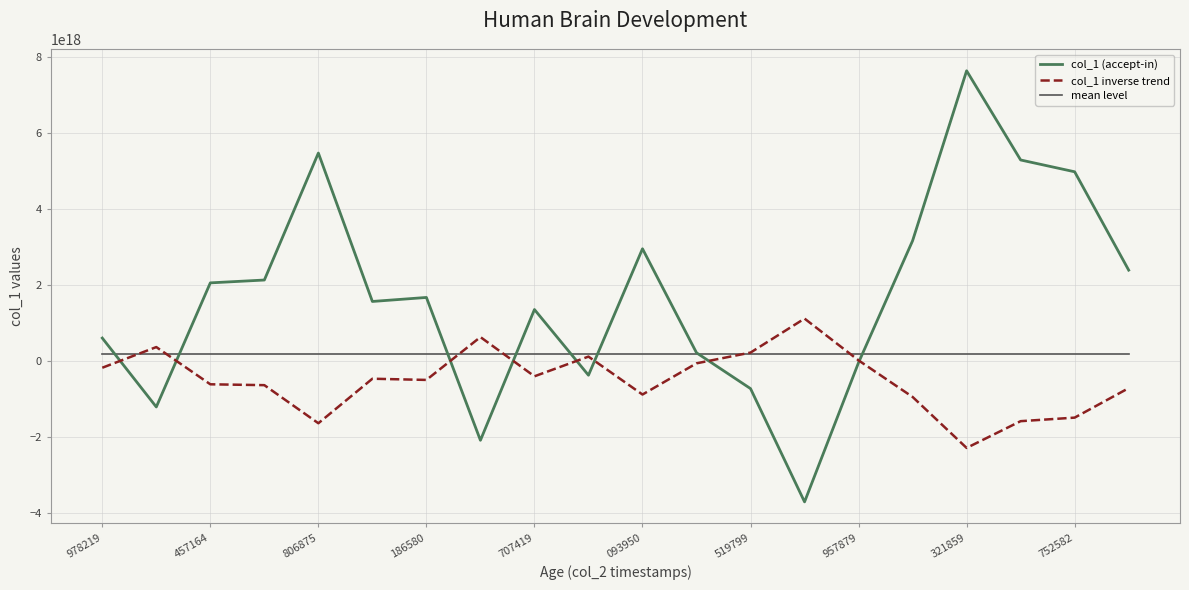

Rank the series by their maximum value, from lowest to highest.

mean level, col_1 inverse trend, col_1 (accept-in)